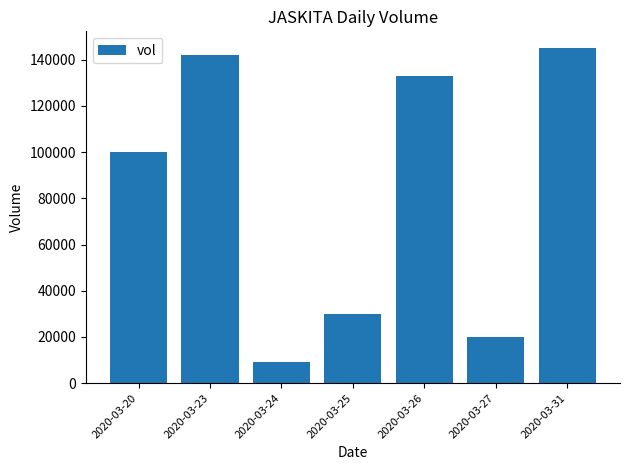

Reading left to right, list all the values displayed in this chart.

100000	142000	9100	30000	133000	20000	145000